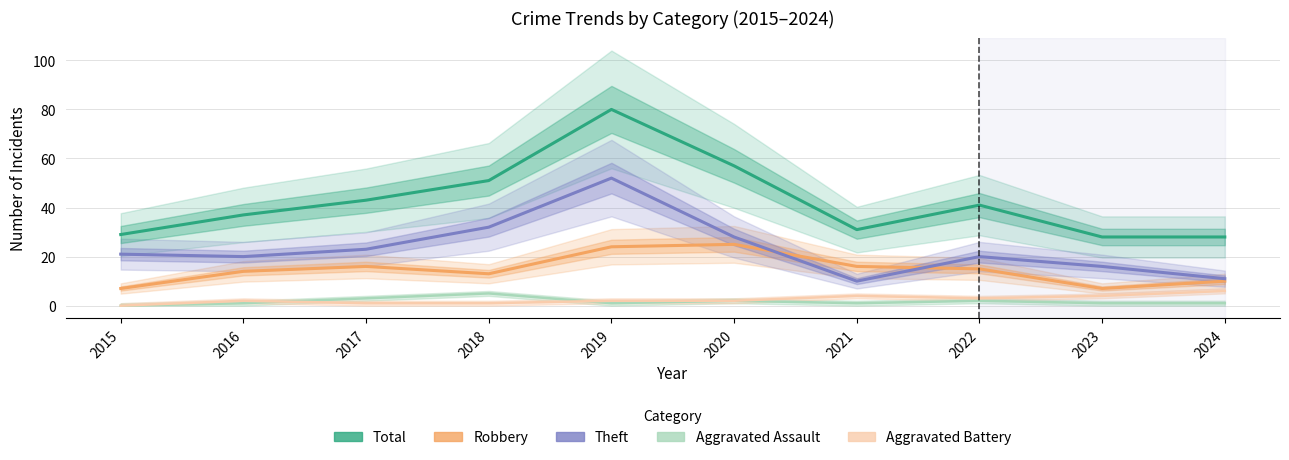

True or false: Robbery and Aggravated Battery intersect in this chart.

False